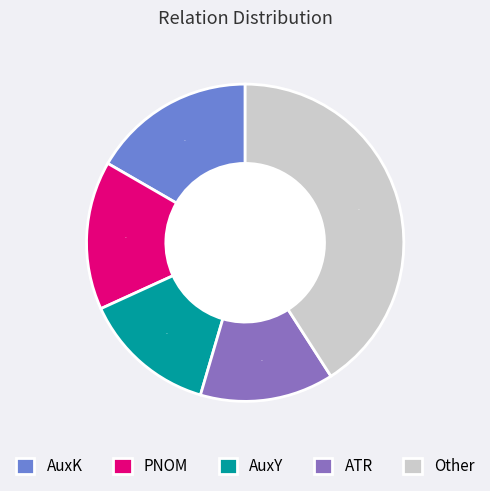

Approximately how many times larger is the value at ATR compared to Other?

0.3